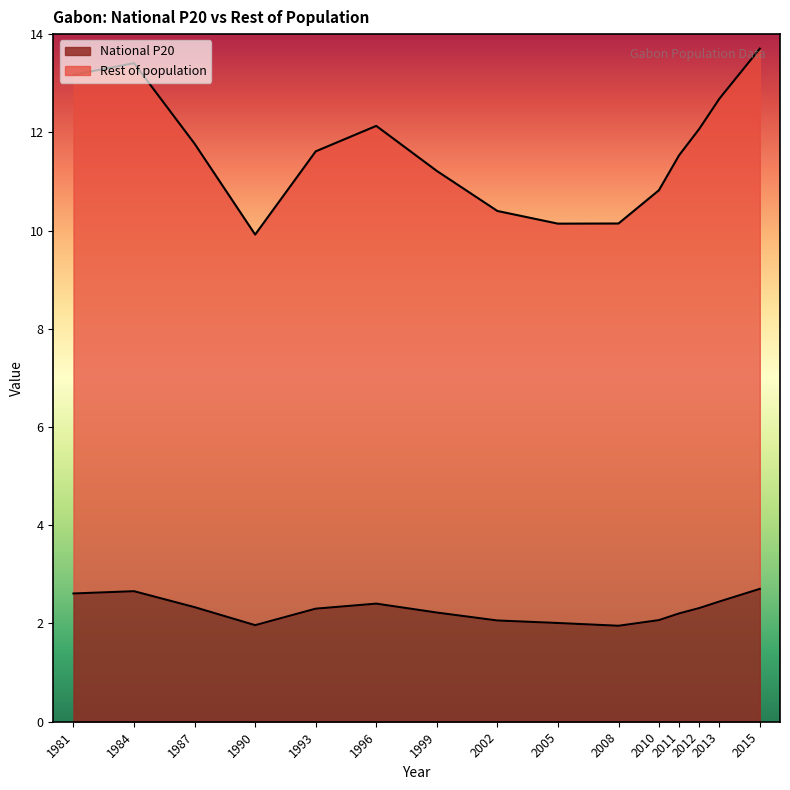

What is the difference between the maximum and minimum values in the National P20 series?

0.8